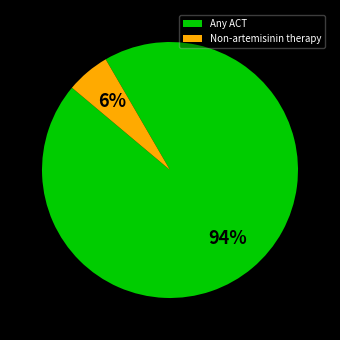

Which slice is the largest?

Any ACT